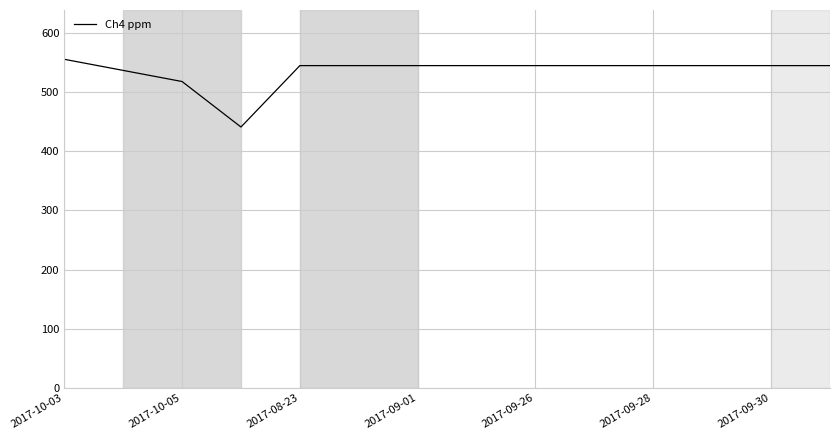

What is the difference between the maximum and minimum values?

114.5